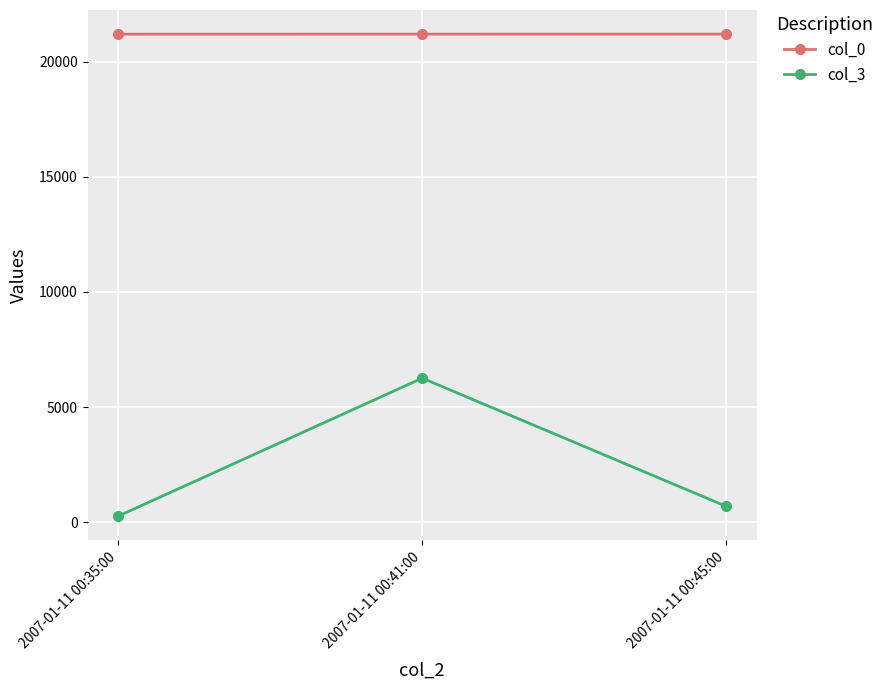

What is the label of the 3rd point from the right?

2007-01-11 00:35:00